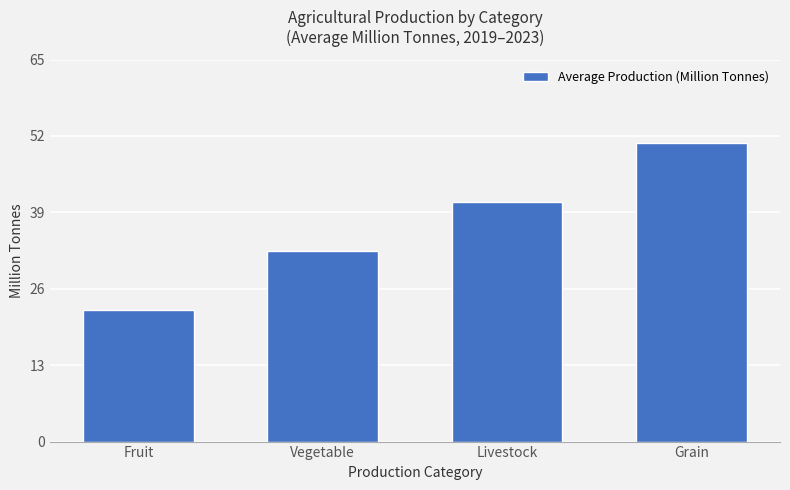

List the labels in order of value, largest first.

Grain, Livestock, Vegetable, Fruit